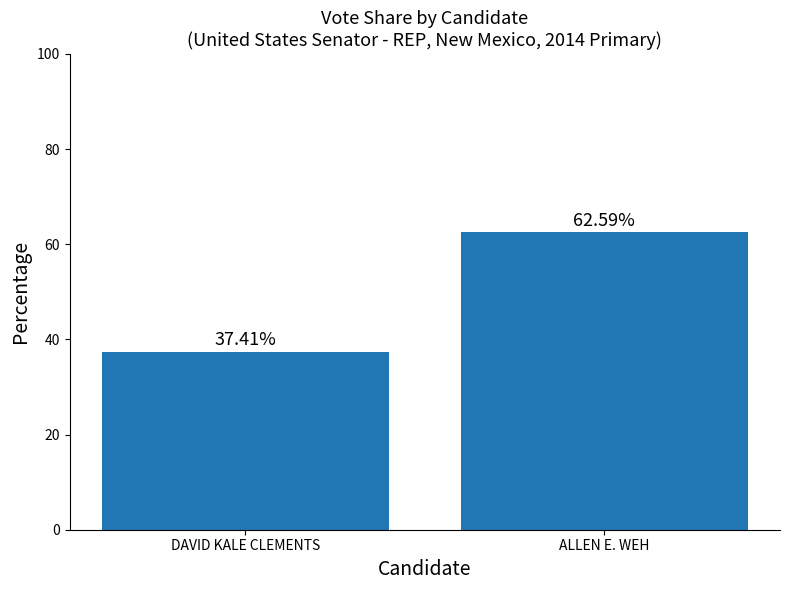

Reading left to right, transcribe all the data shown in this chart.

DAVID KALE CLEMENTS=37.4	ALLEN E. WEH=62.6